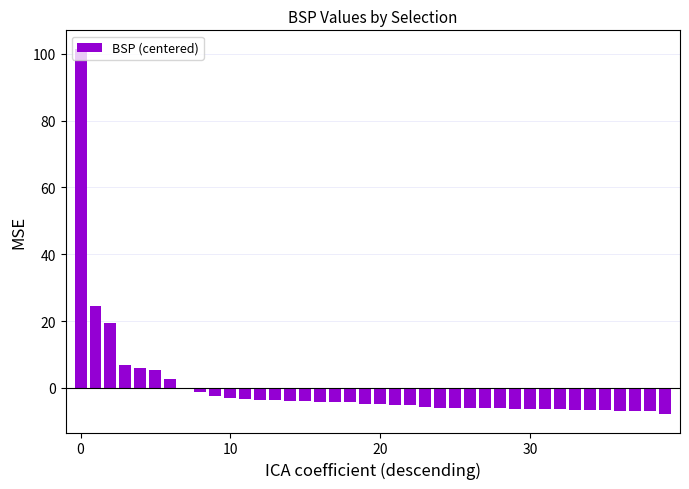

What is the greatest value displayed?

101.5